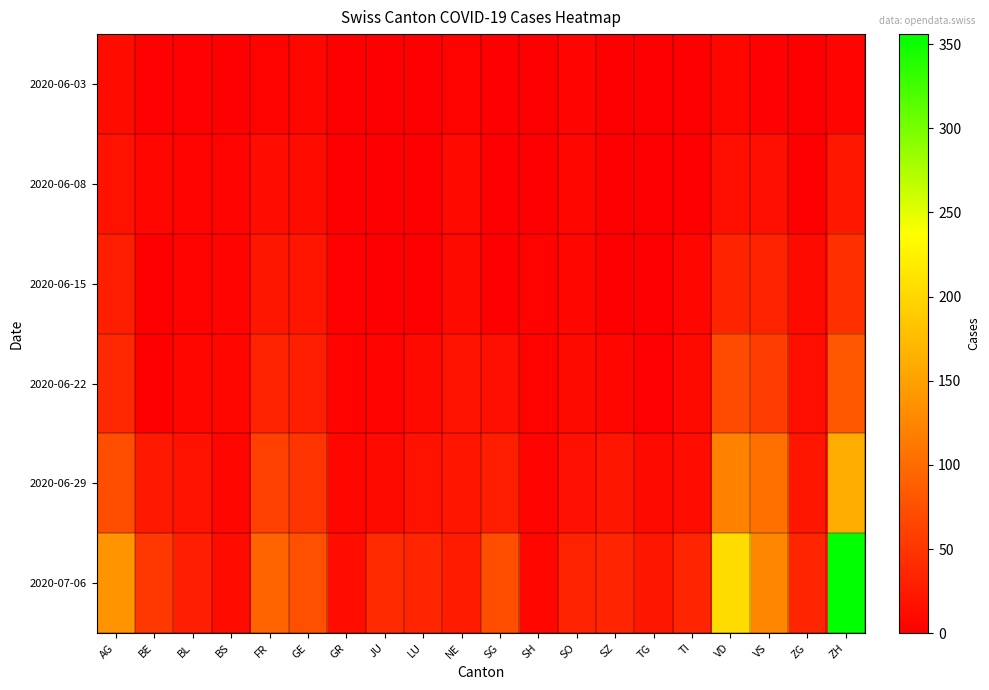

Which series changed the most between AG and NE?

2020-07-06